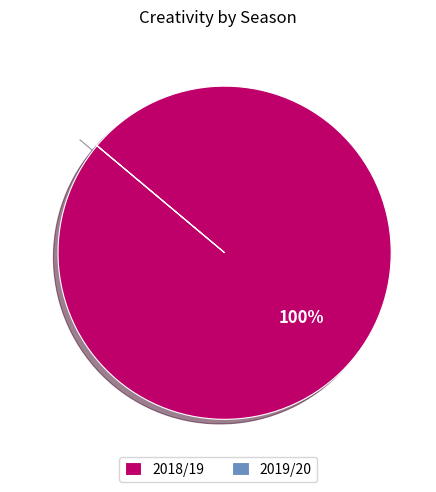

What percentage is the 2018/19 slice, to the nearest percent?

100%